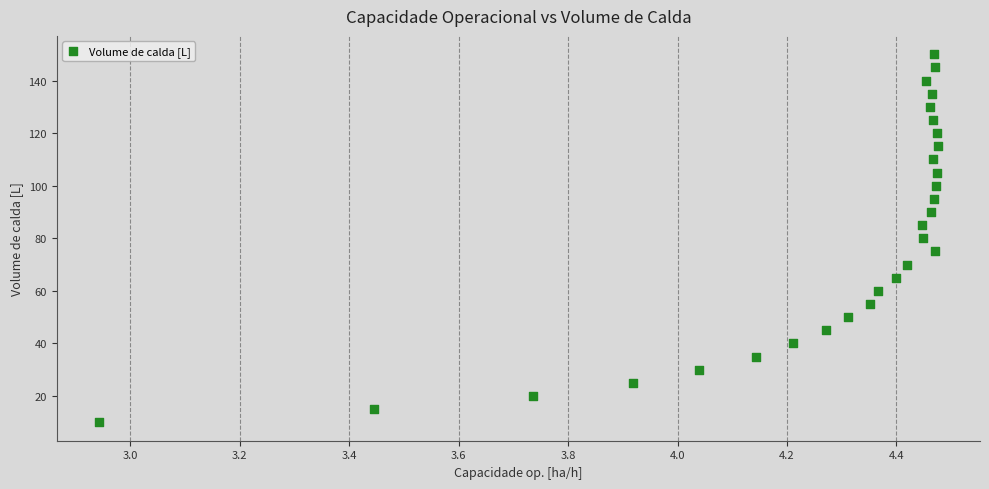

What is the range of Y values (max minus min)?

140